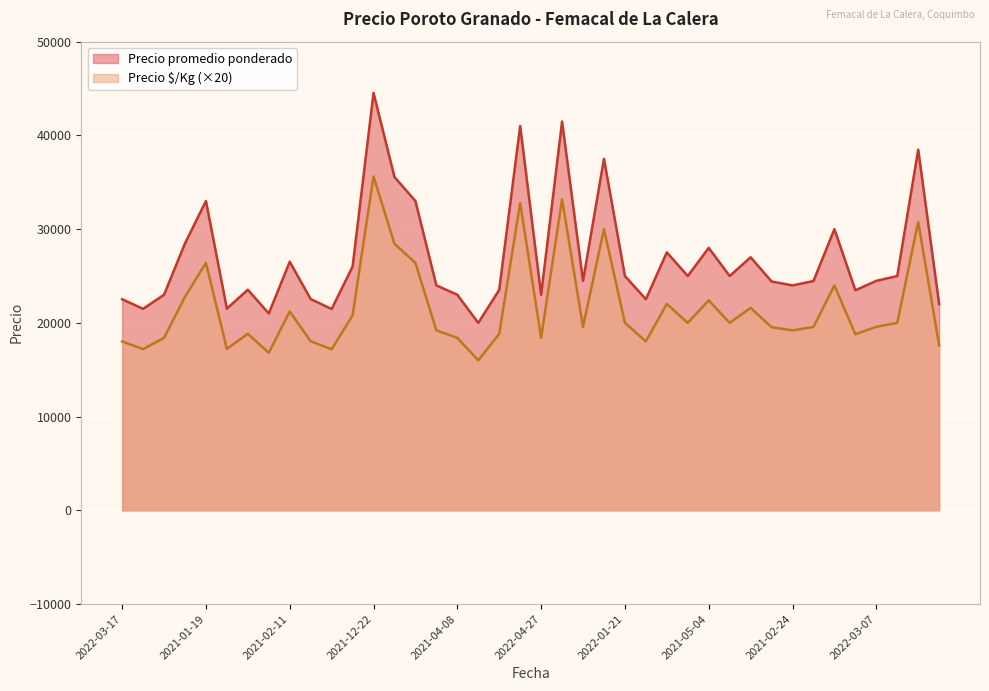

How many data points in Precio áøKg are less than 19580?

19